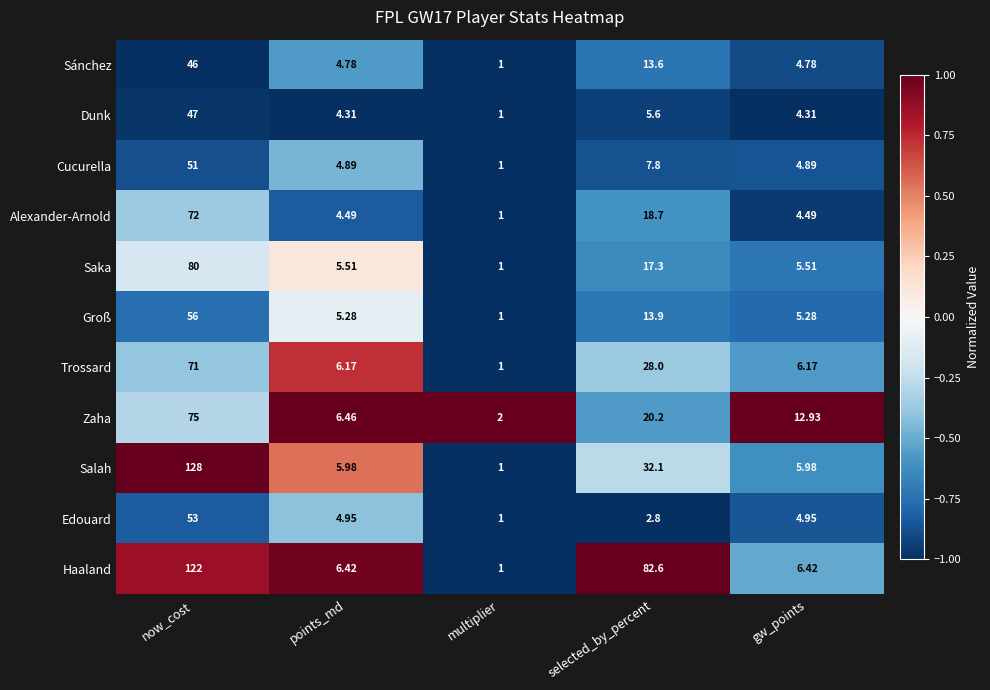

Where does the Salah series first go above 5?

now_cost